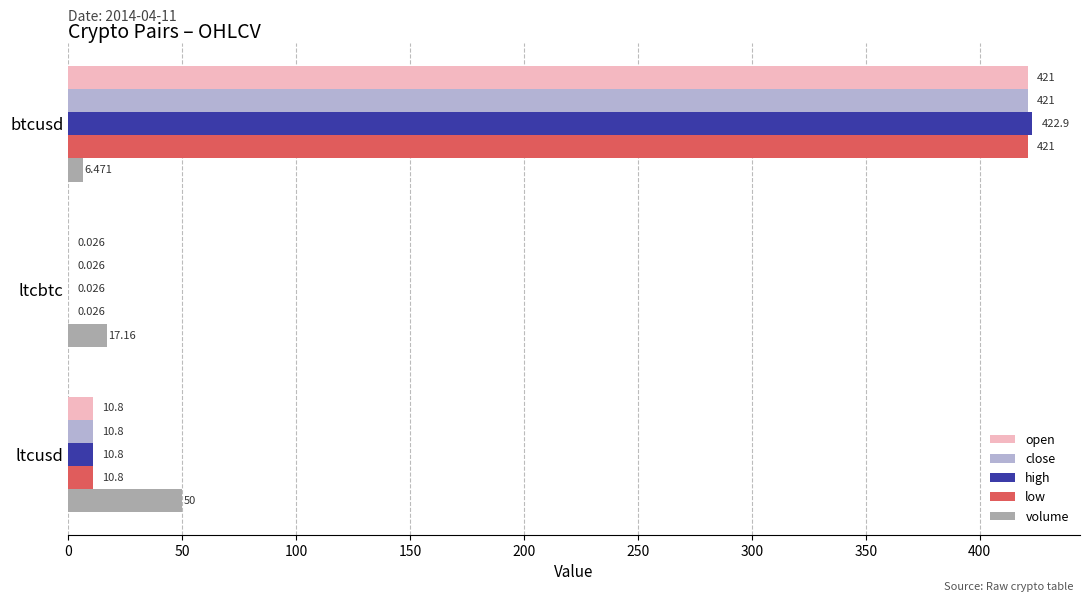

At which label is open closest to 210?

ltcusd